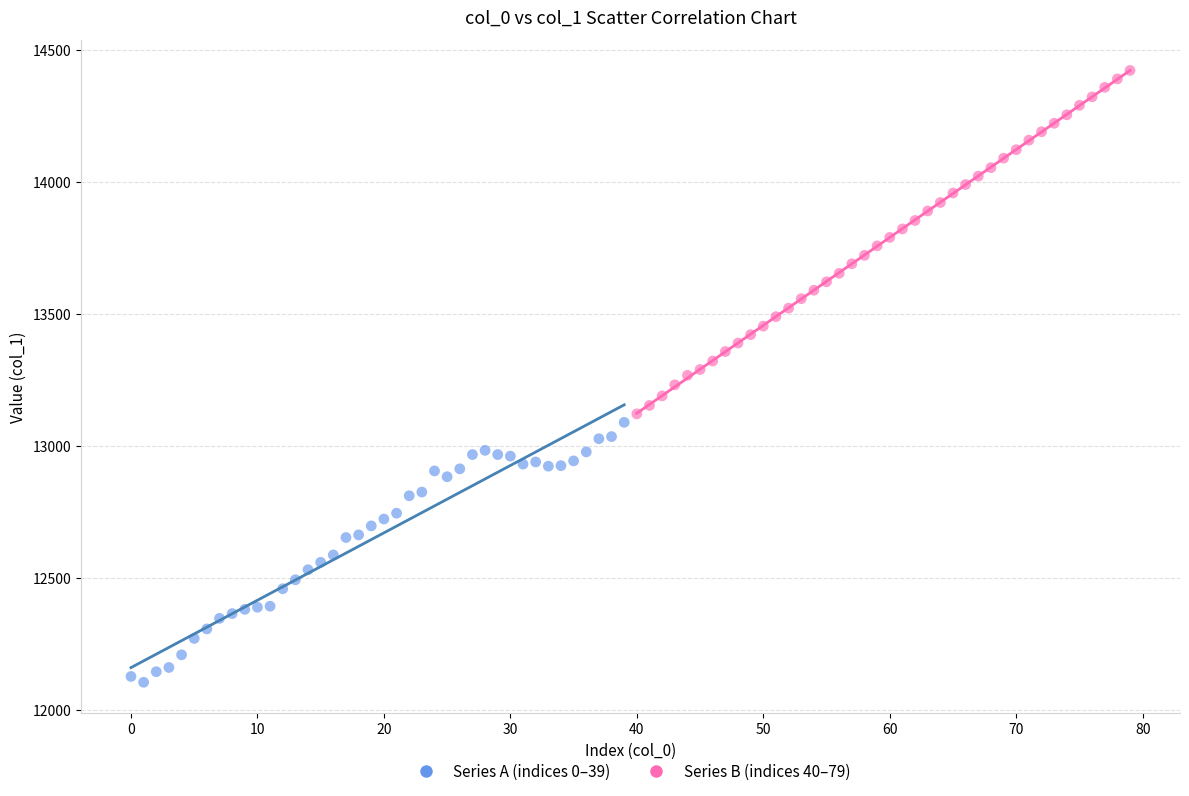

Which series contains the lowest Y value?

Series A (indices 0–39)